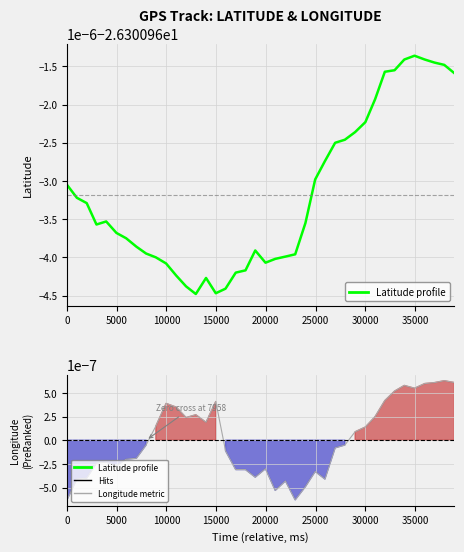

The value of Longitude metric at 36 is 0.0. True or false?

False